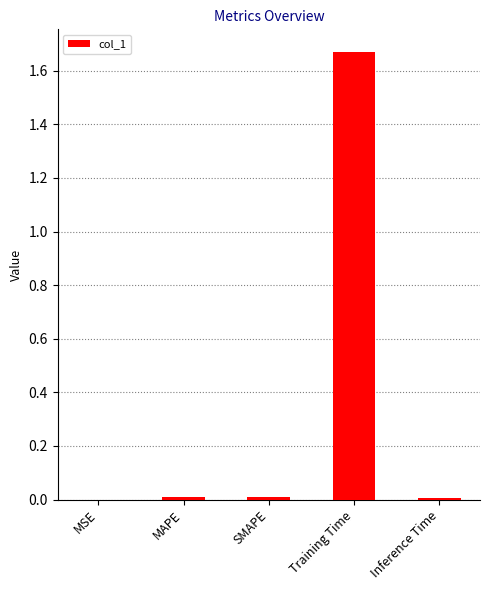

Which category has the highest value across all series?

Training Time